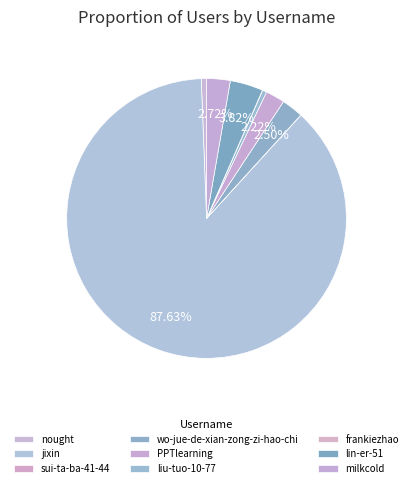

How many slices are in this pie chart?

9